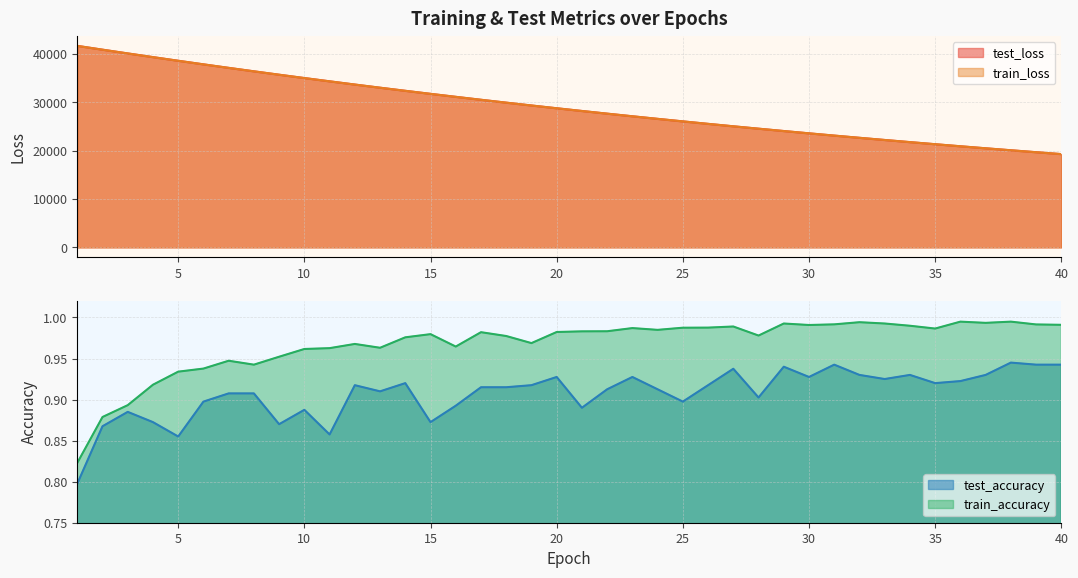

Read the train_accuracy value at 32.

1.0